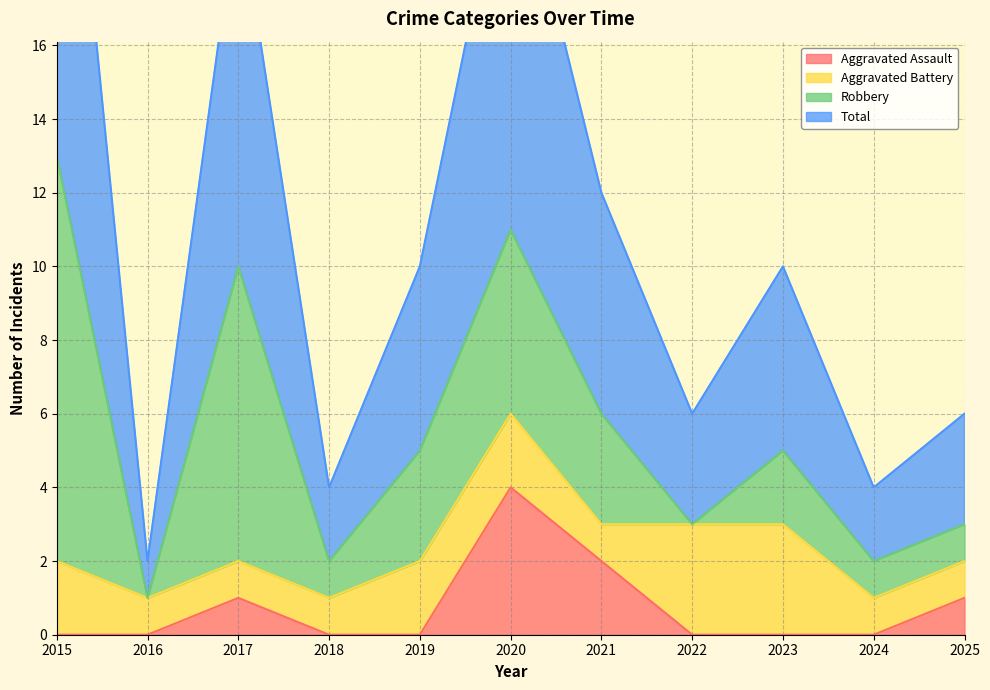

Count the number of categories in the chart.

11